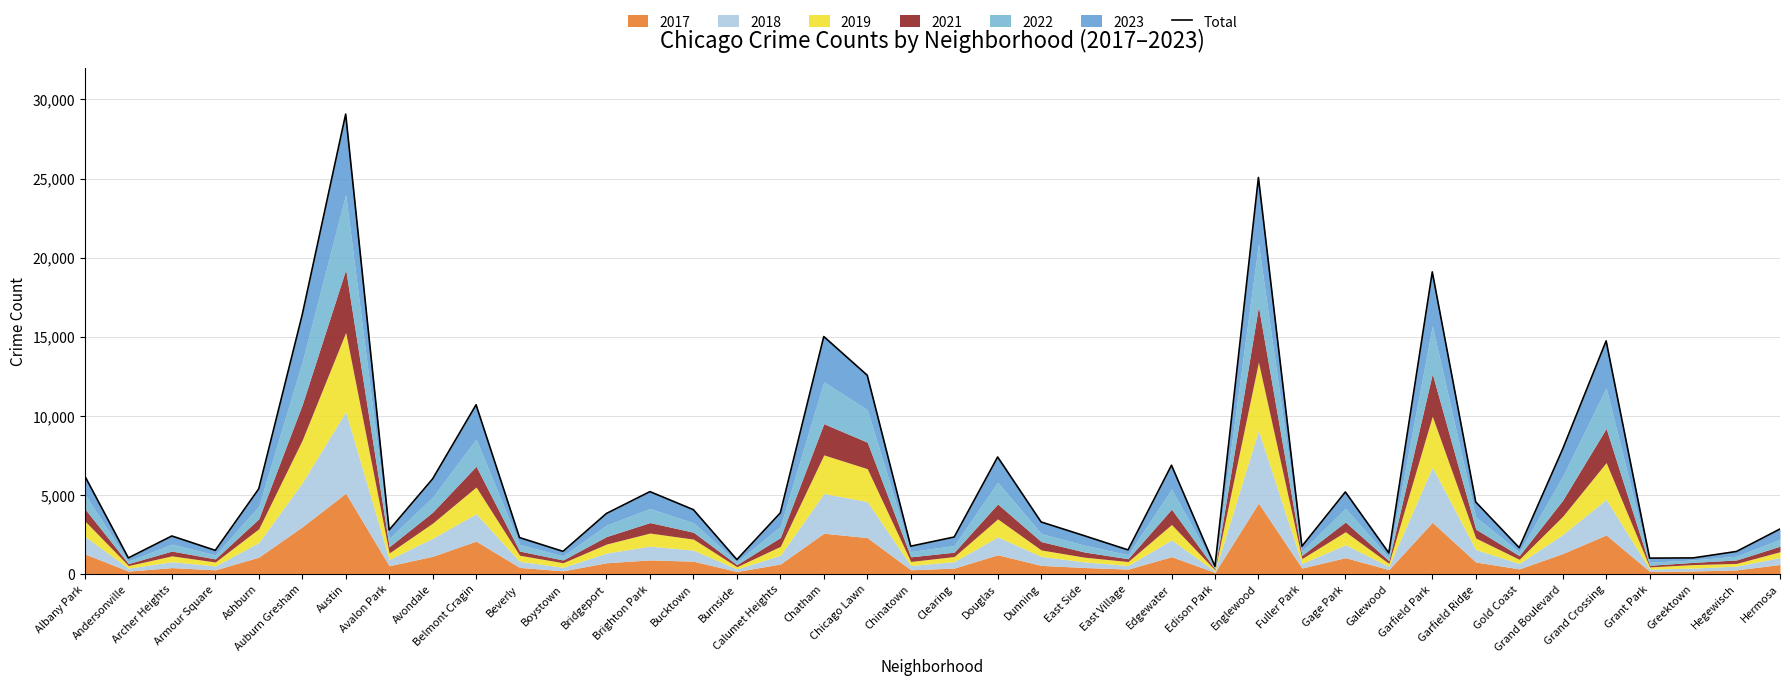

What value does the data have at Greektown, to the nearest 100?

1000